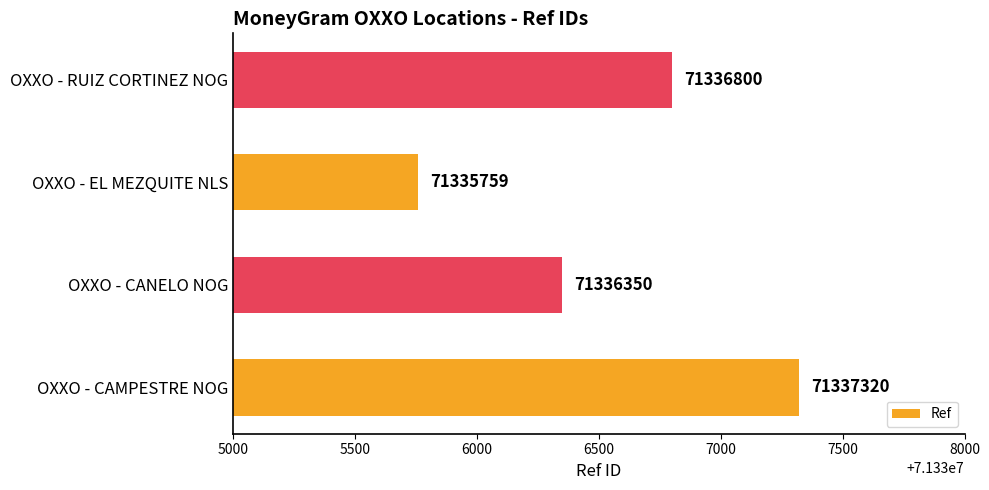

List the labels in order of value, smallest first.

OXXO - EL MEZQUITE NLS, OXXO - CANELO NOG, OXXO - RUIZ CORTINEZ NOG, OXXO - CAMPESTRE NOG